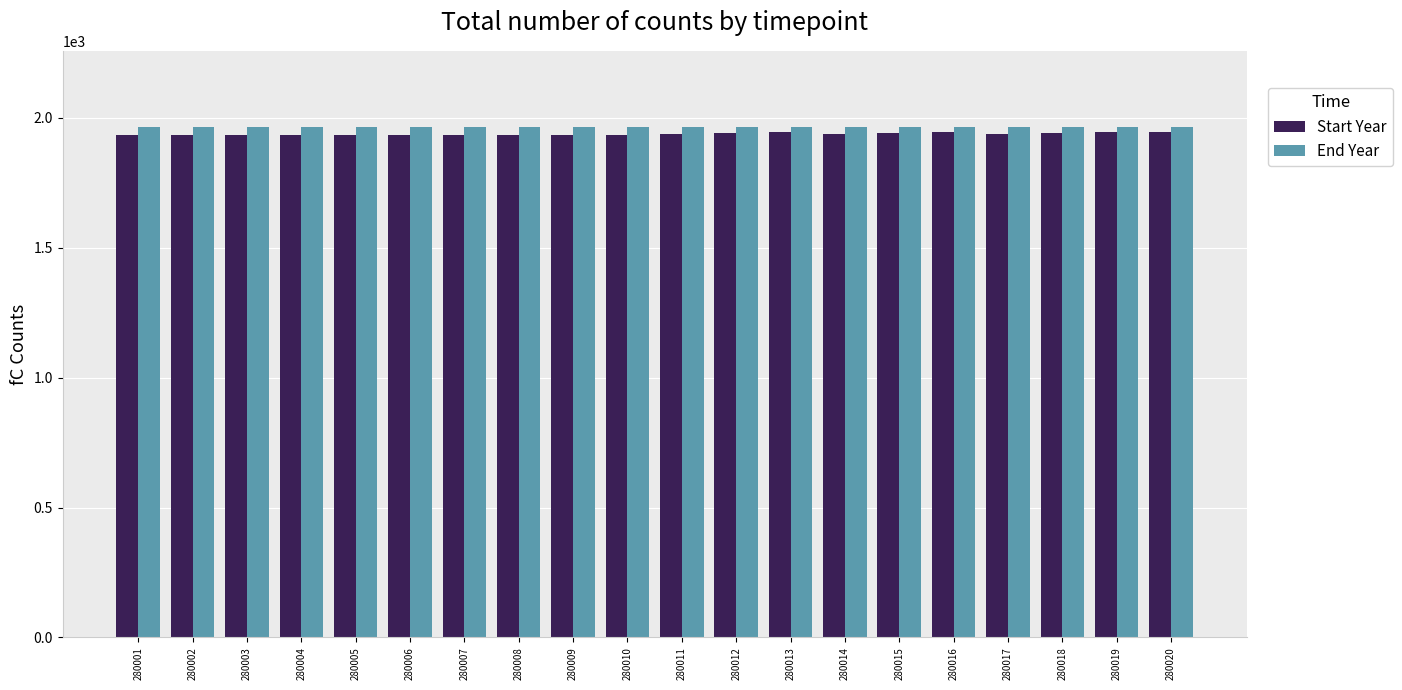

What is the value of the Start Year bar at the 6th from the left?

1933